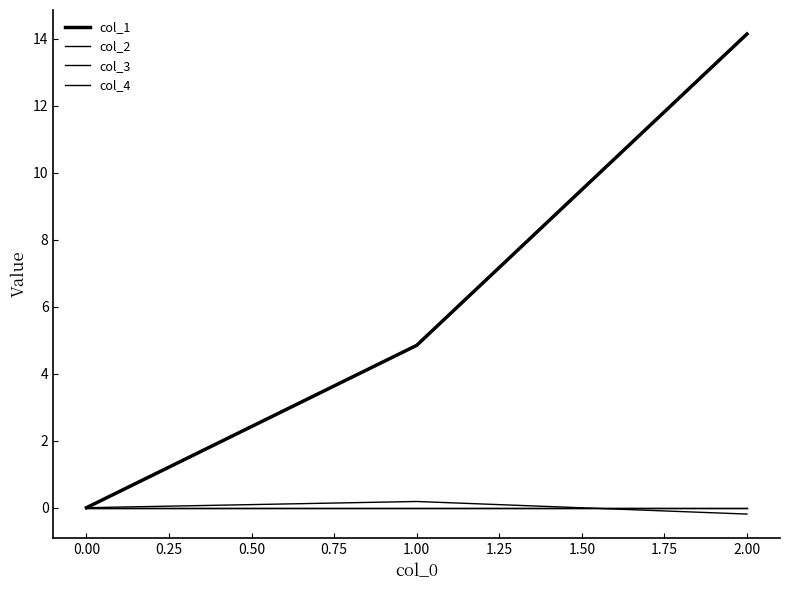

At how many categories does at least one series exceed 11?

1